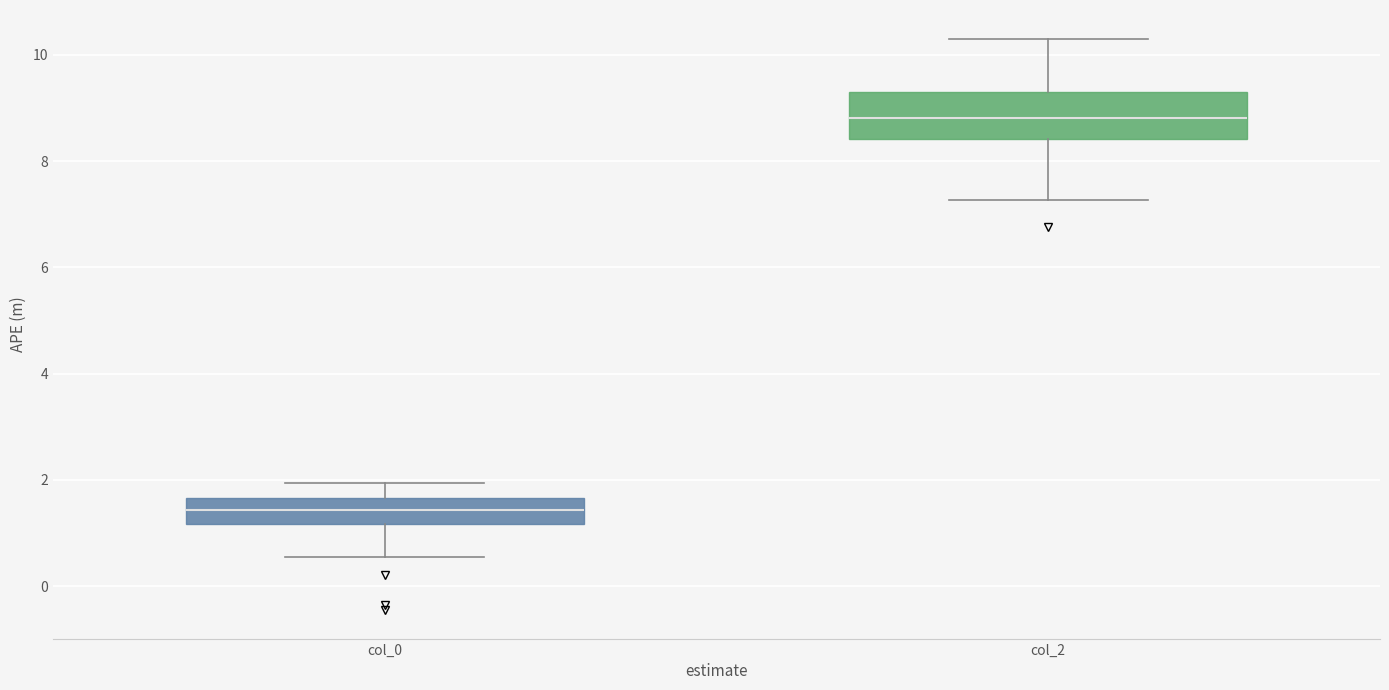

Which box's median line is the highest?

col_2